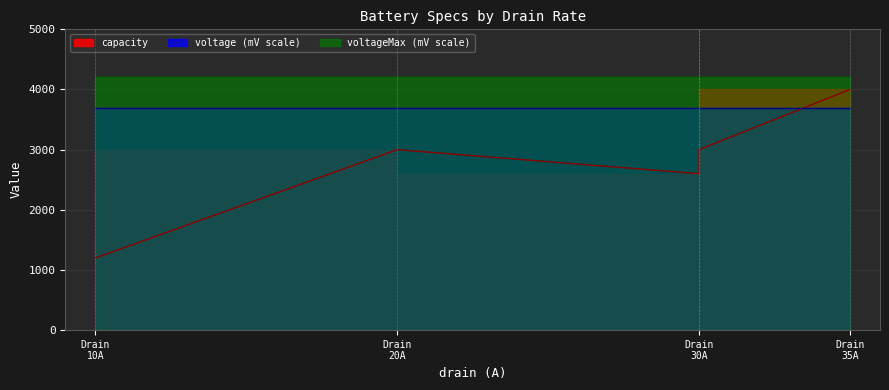

Which series changed the most between 30 and 35?

capacity